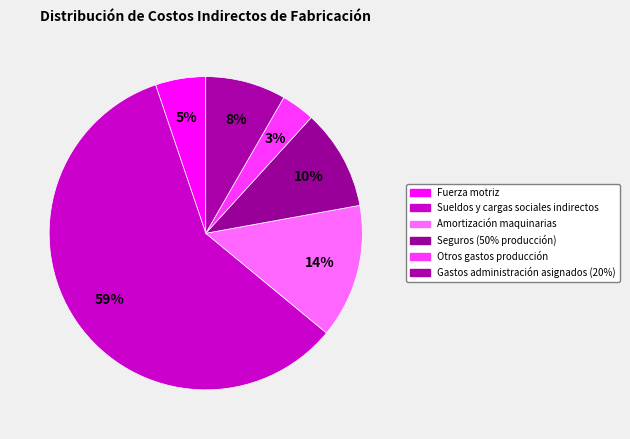

The Gastos administración asignados (20%) slice represents 8% of the pie. True or false?

True